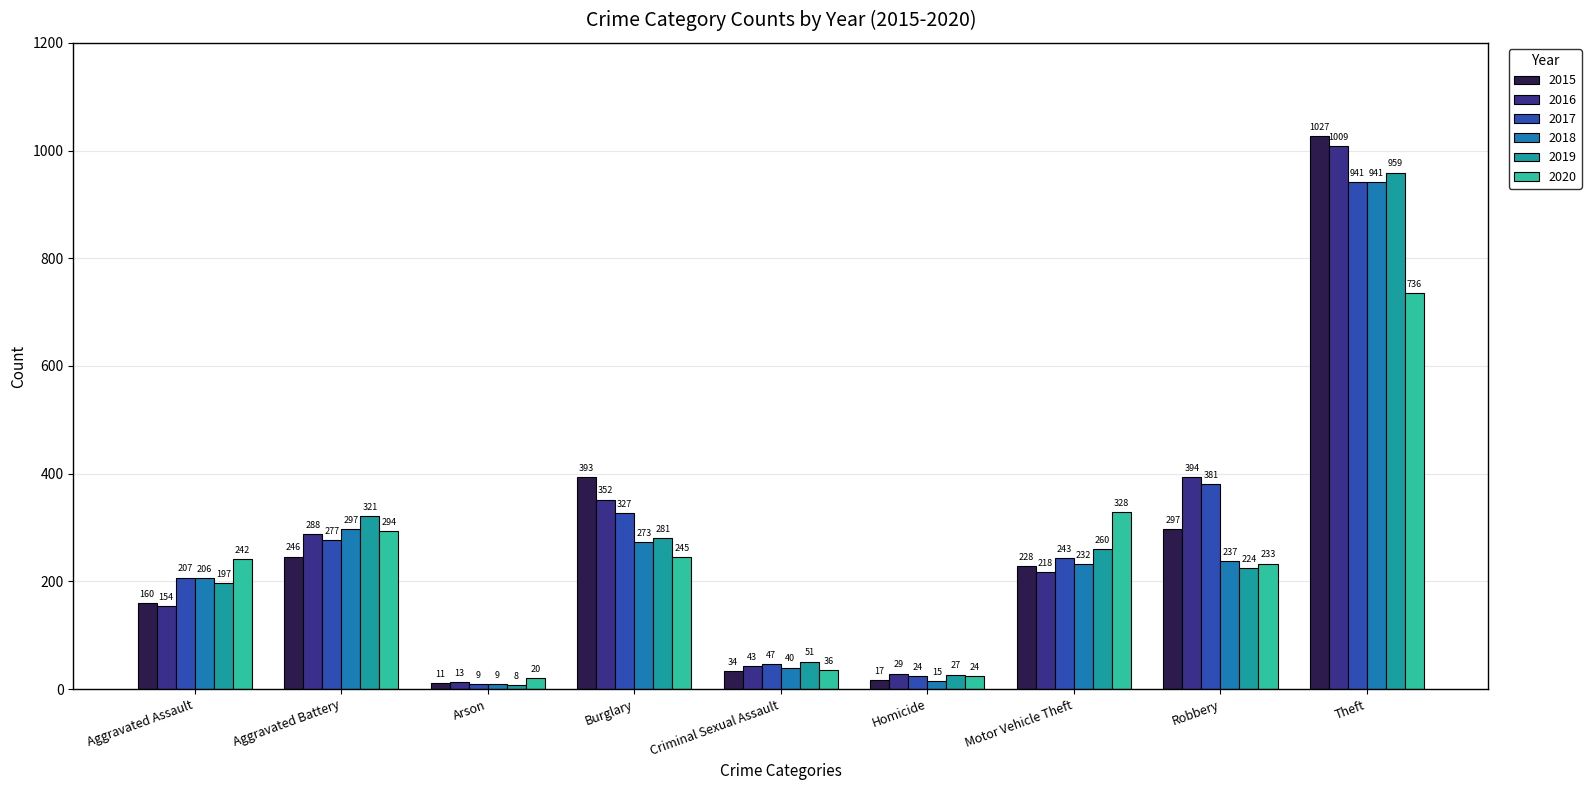

Rank the series by their maximum value, from highest to lowest.

2015, 2016, 2019, 2017, 2018, 2020